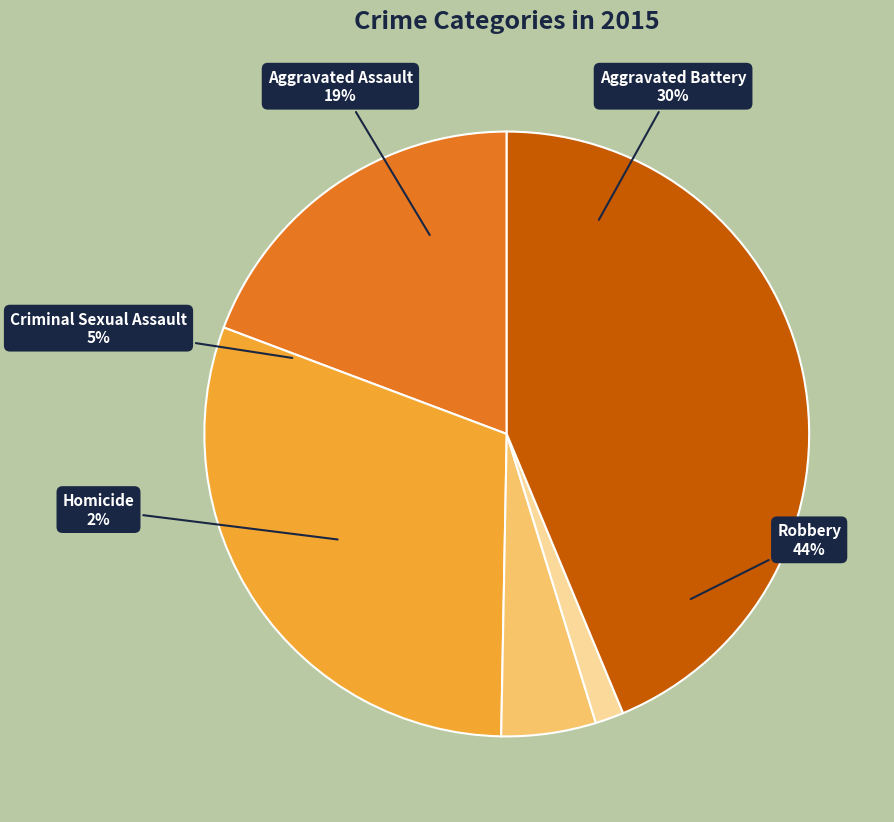

Count the number of slices in the pie.

5